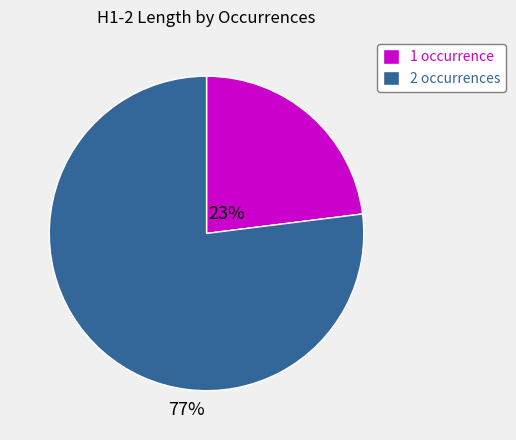

True or false: 1 occurrence accounts for 37% of the total.

False